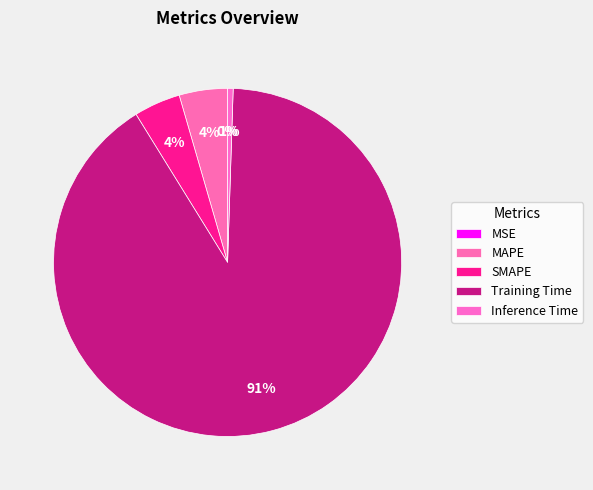

What percentage is the Inference Time slice, to the nearest percent?

1%